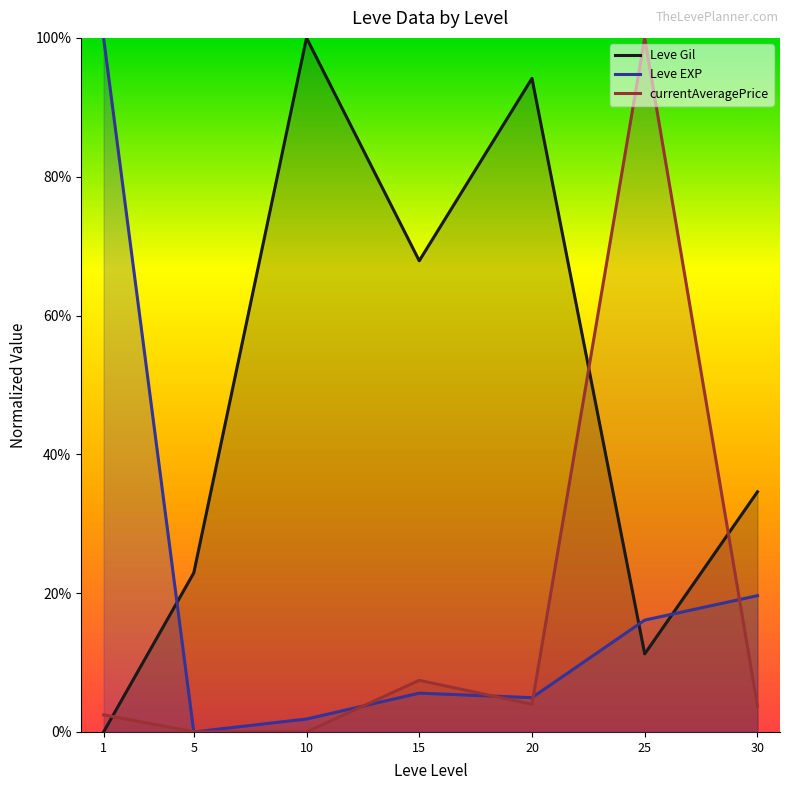

Reading left to right, extract all data points from this chart.

Leve Gil: 0.0	22.9	100.0	67.9	94.2	11.2	34.6
Leve EXP: 100.0	0.0	1.9	5.6	4.9	16.1	19.6
currentAveragePrice: 2.5	0.0	0.0	7.4	4.0	100.0	3.7